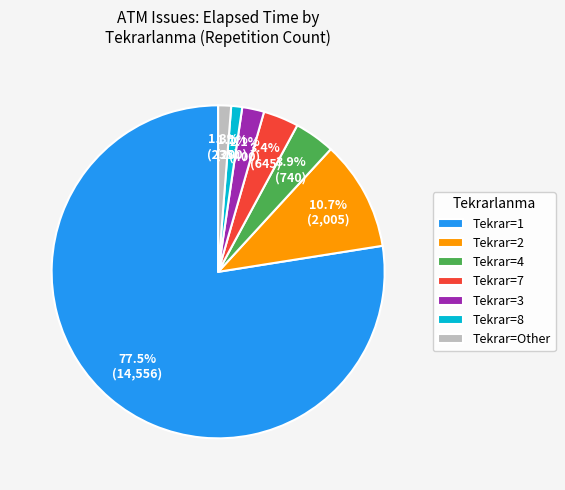

Do Tekrar=3 and Tekrar=Other together represent more than half of the pie?

No